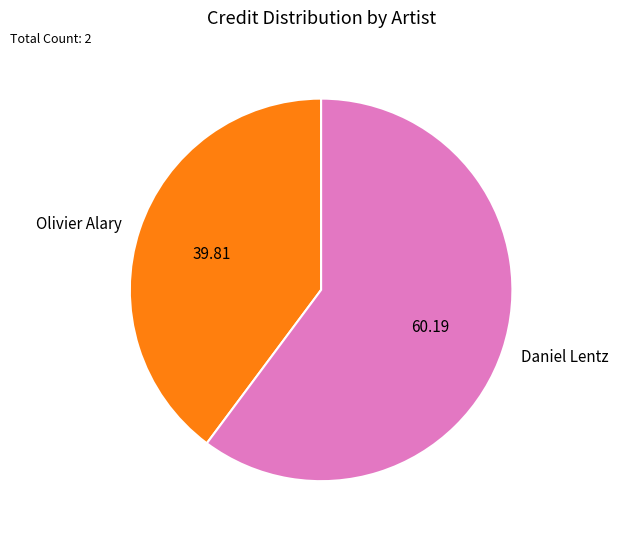

Between Olivier Alary and Daniel Lentz, which is larger?

Daniel Lentz